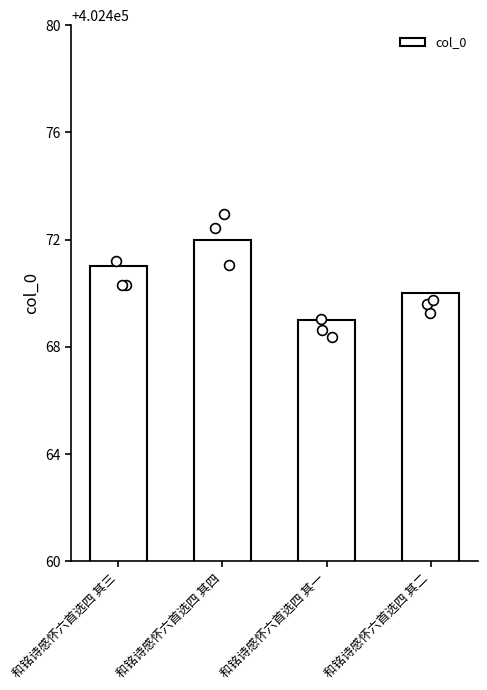

Which has a higher value, 和铭诗感怀六首选四 其四 or 和铭诗感怀六首选四 其二?

和铭诗感怀六首选四 其四